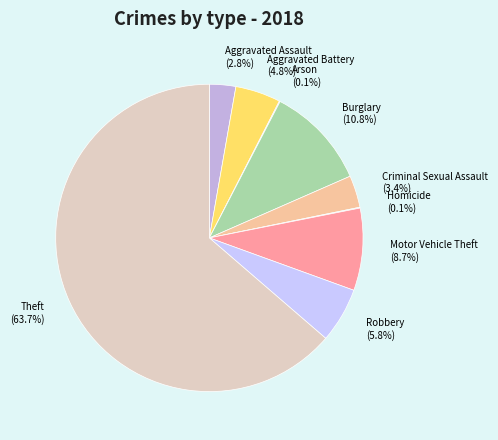

Which slice represents more than half of the pie?

Theft